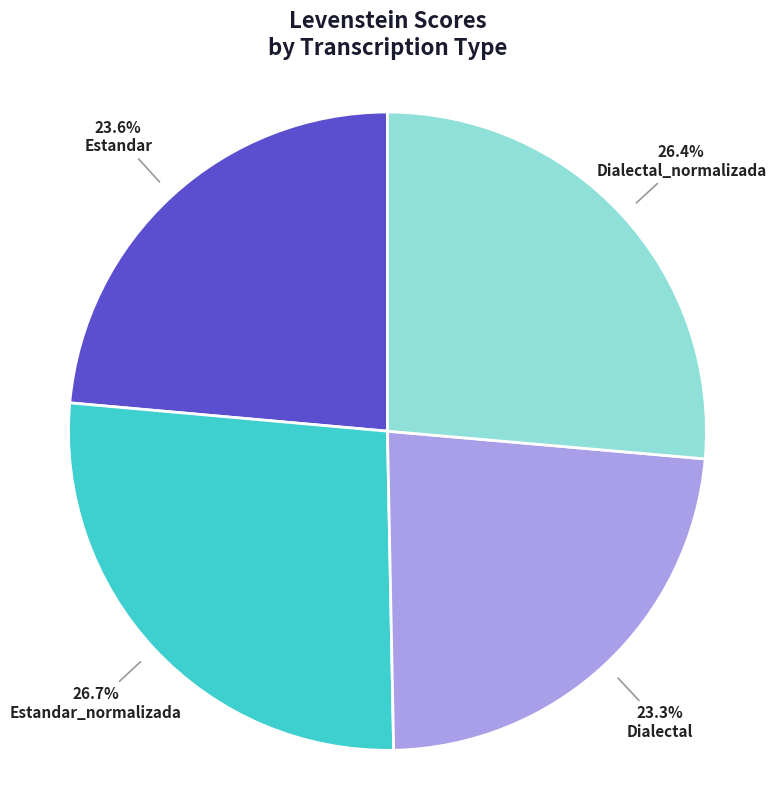

Combined, do Dialectal_normalizada and Estandar_normalizada account for over 50%?

Yes